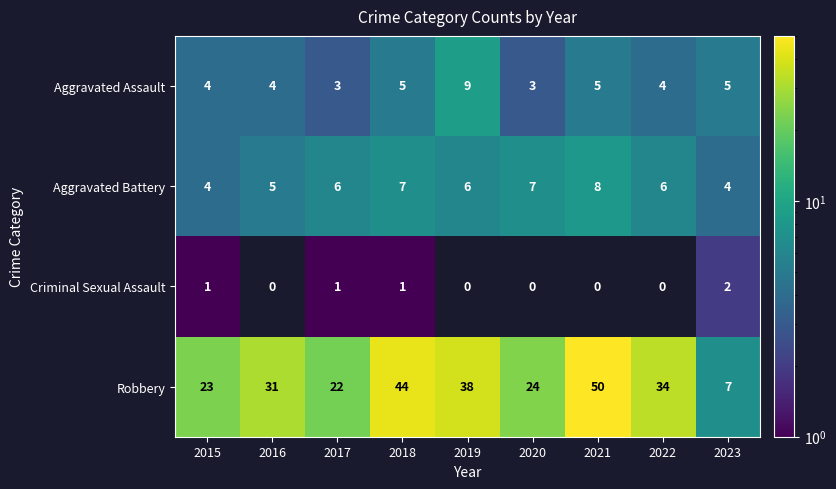

At 2017, list the series in order from smallest to largest.

Criminal Sexual Assault, Aggravated Assault, Aggravated Battery, Robbery